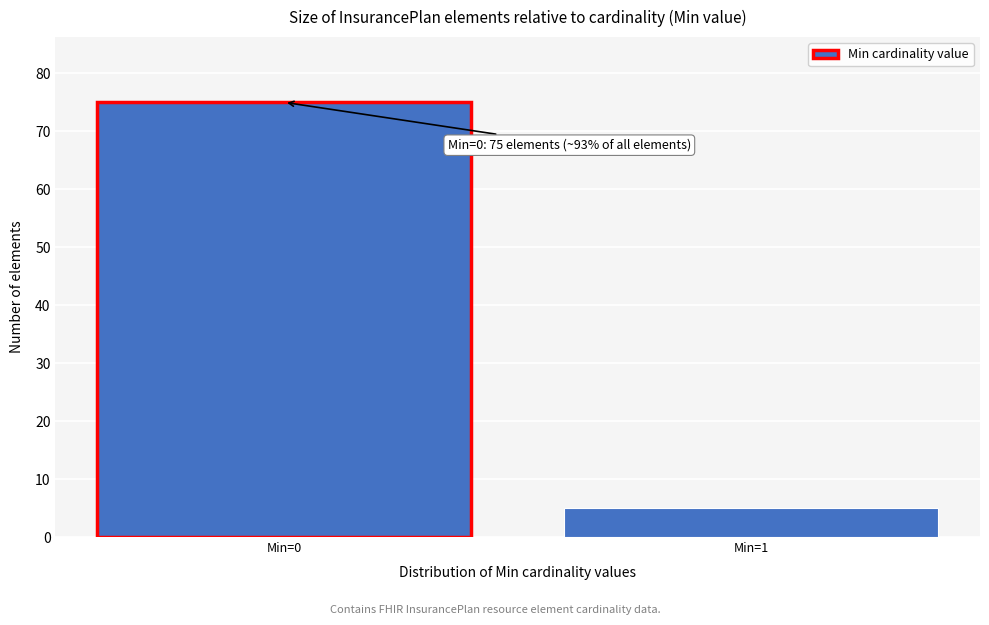

Reading left to right, extract all data points from this chart.

Min=0=75	Min=1=5